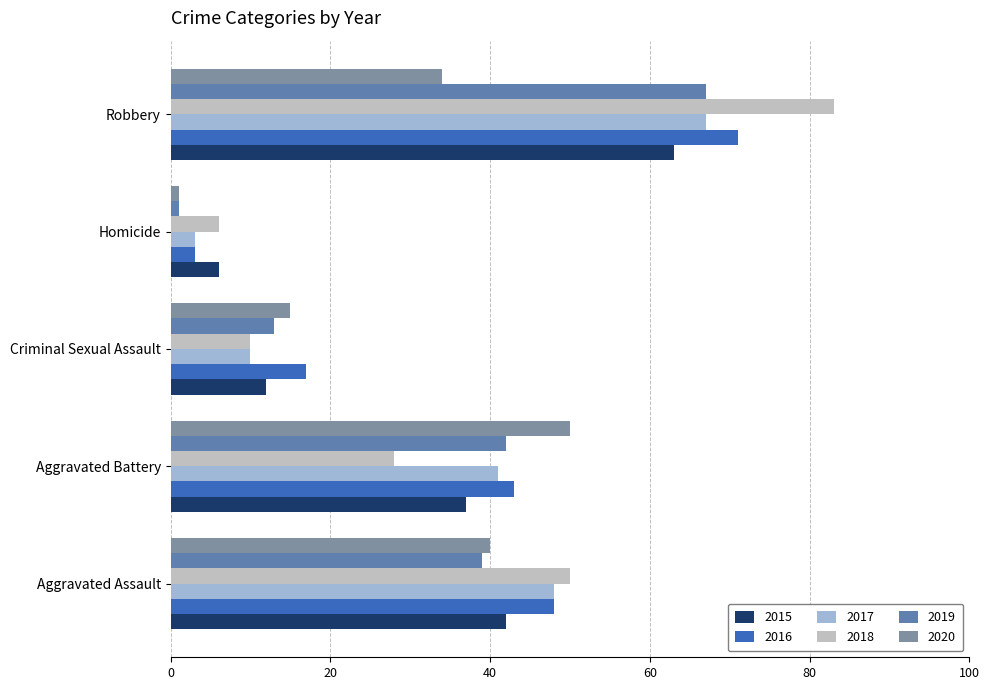

Which category has the highest value in the 2018 series?

Robbery